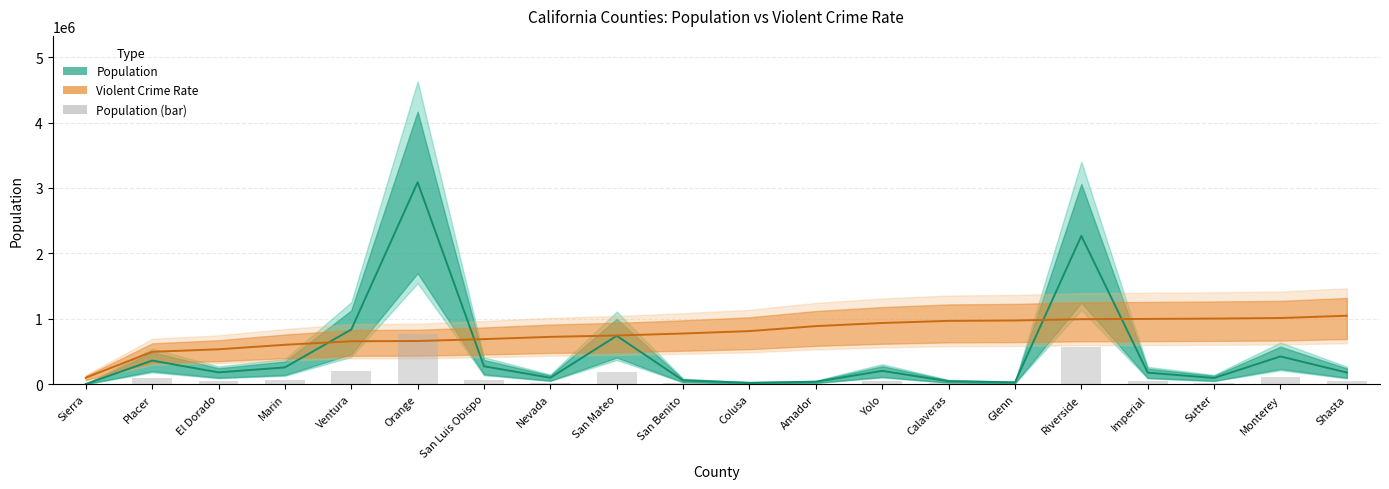

Is the value of Violent Crime Rate (scaled) at Marin greater than the value of Population (bar) at Imperial?

Yes